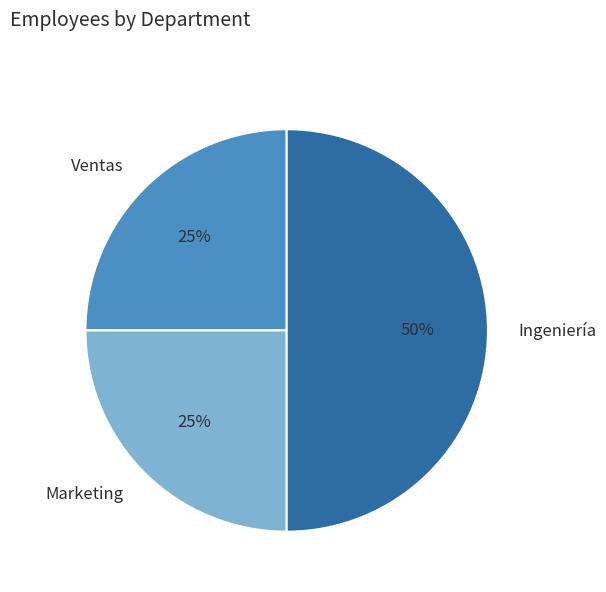

The Ventas slice represents 11% of the pie. True or false?

False